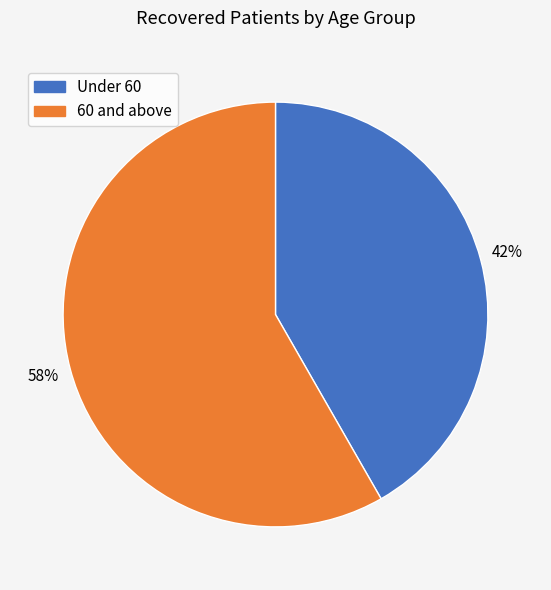

The Under 60 slice represents 42% of the pie. True or false?

True